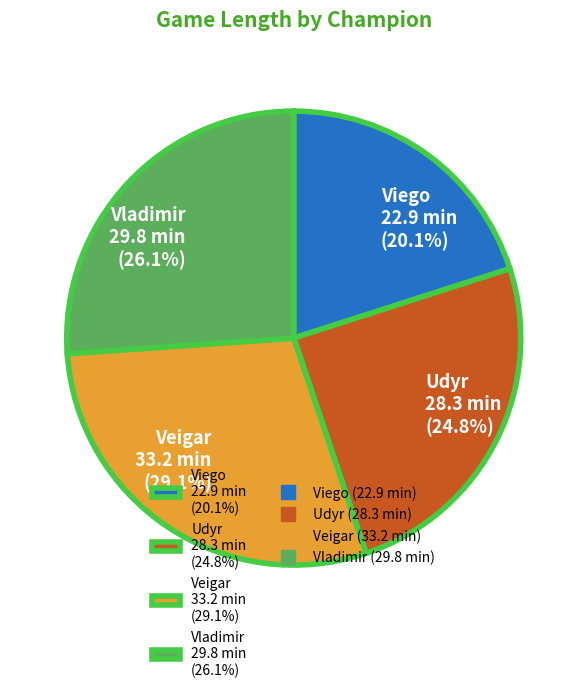

Is Vladimir the majority of the pie?

No